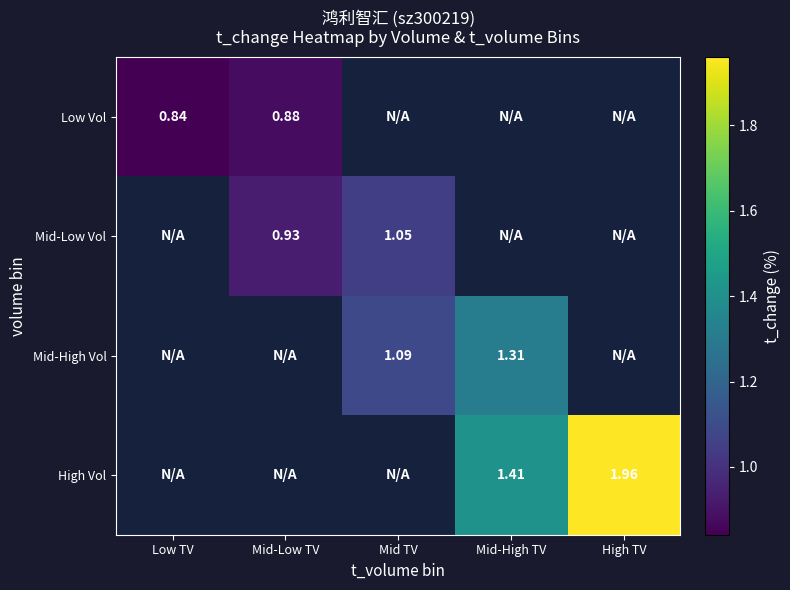

Rank the series by their maximum value, from lowest to highest.

Low Vol, Mid-Low Vol, Mid-High Vol, High Vol